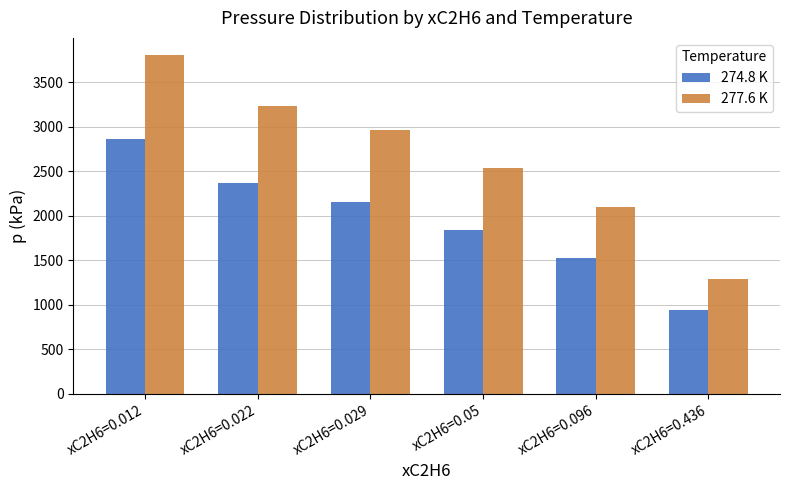

At which label does 277.6 K reach its peak?

xC2H6=0.012